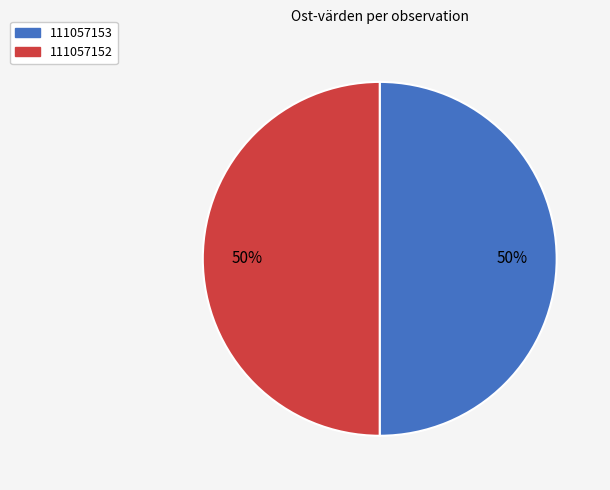

How many segments does this pie chart have?

2